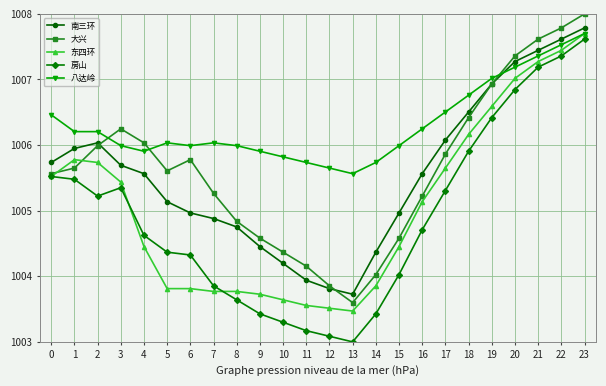

Is the value of 房山 at 7 greater than the value of 八达岭 at 5?

No